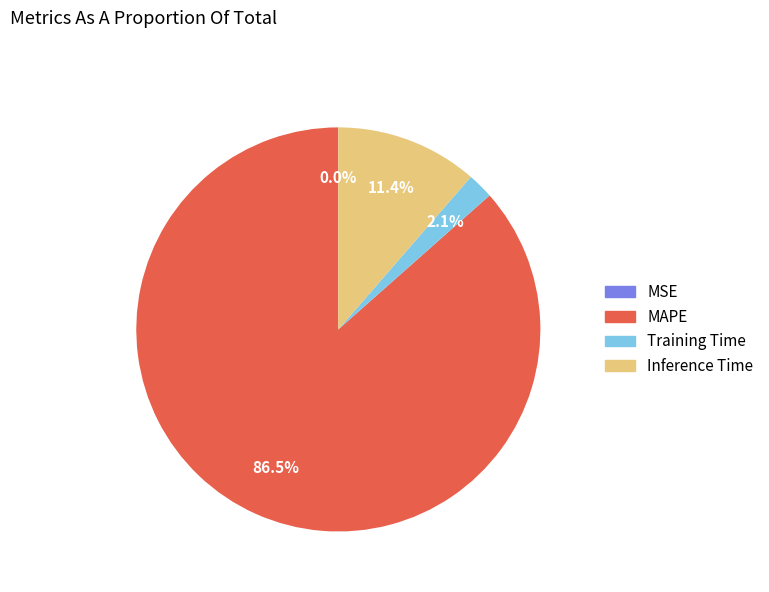

Which category accounts for the majority?

MAPE